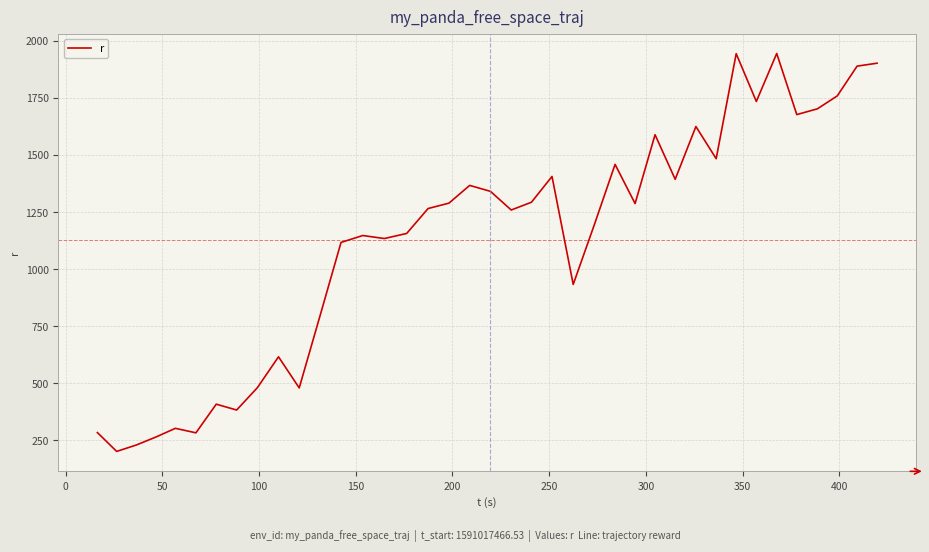

What is the difference between the maximum and minimum values?

1743.9